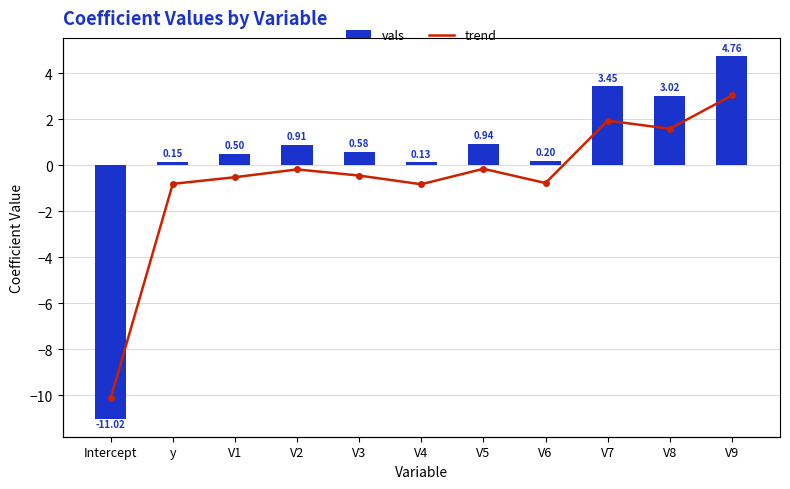

True or false: trend has a value of 0.1 at V4.

True